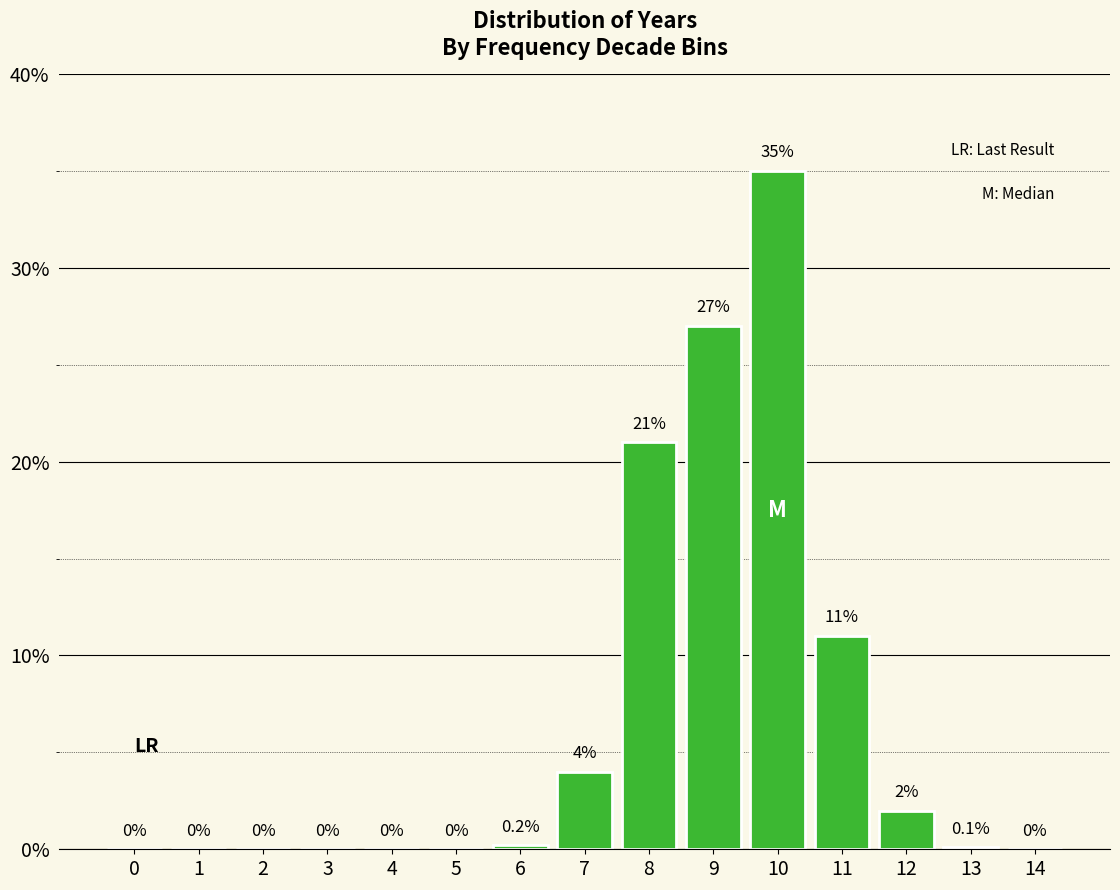

Reading left to right, list all the values displayed in this chart.

0=0.0	1=0.0	2=0.0	3=0.0	4=0.0	5=0.0	6=0.2	7=4.0	8=21.0	9=27.0	10=35.0	11=11.0	12=2.0	13=0.1	14=0.0